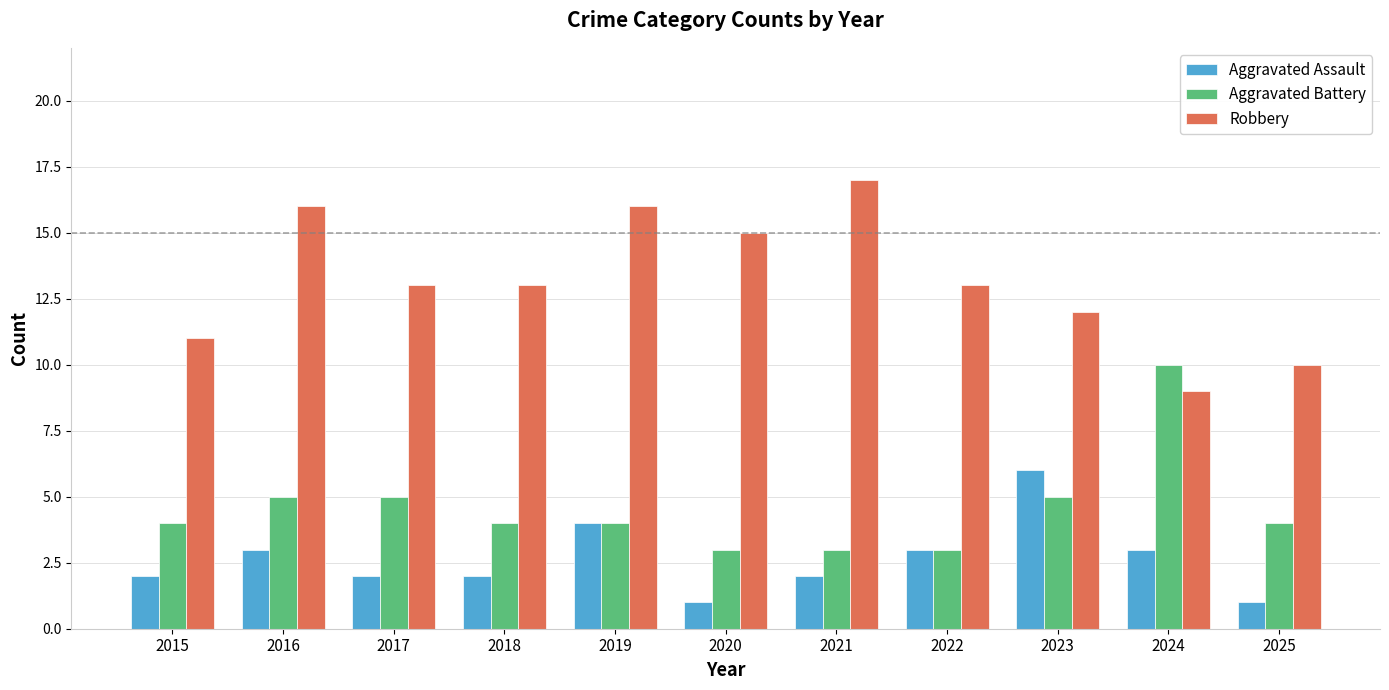

What is the value of the Robbery bar at the 2nd from the left?

16